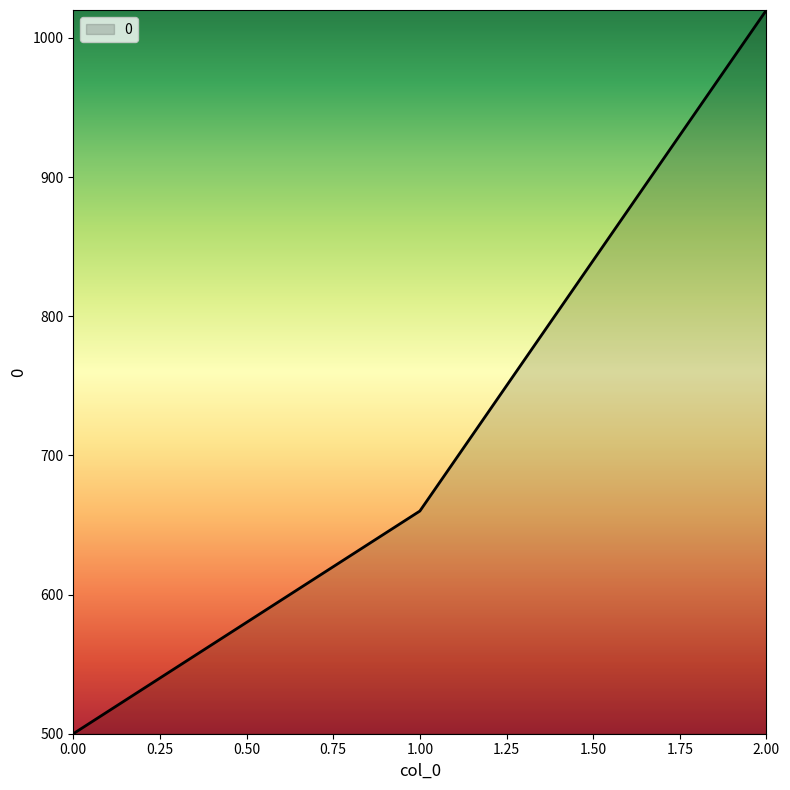

What is the difference between the maximum and minimum values?

520